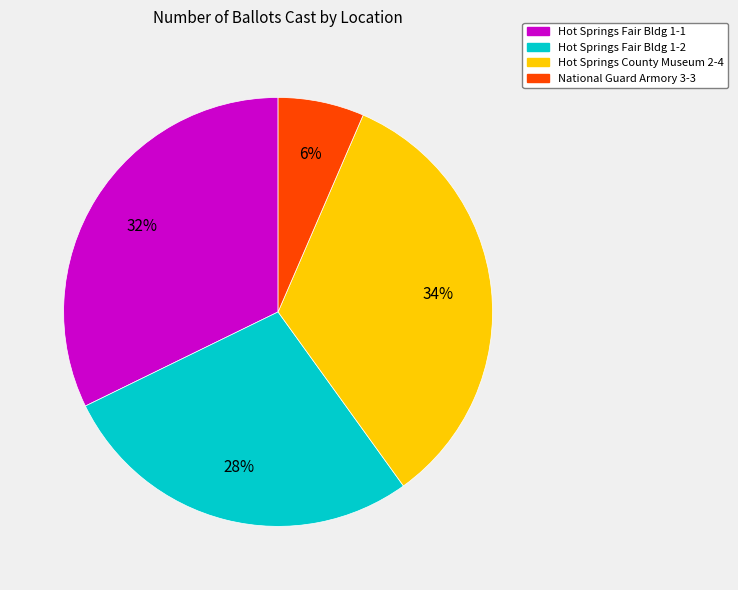

Is there any slice that represents more than half of the pie?

No